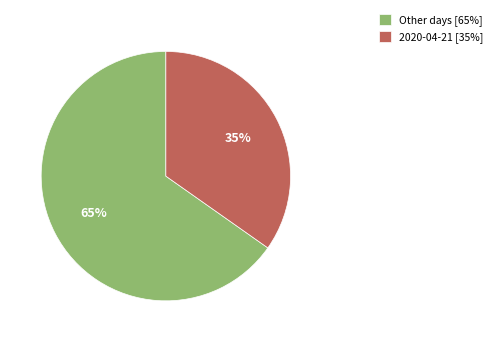

How many segments does this pie chart have?

2